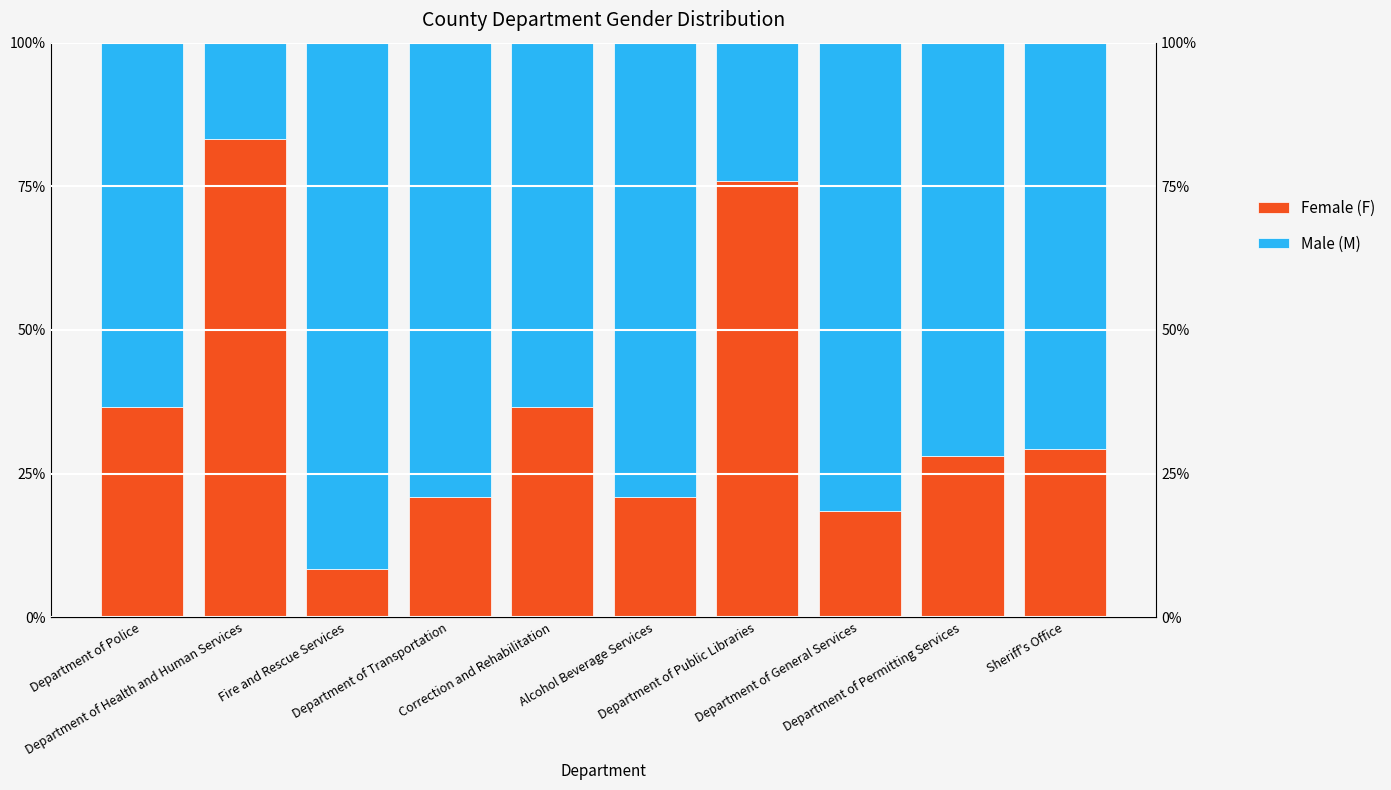

Which series changed the most between Fire and Rescue Services and Correction and Rehabilitation?

Female (F)